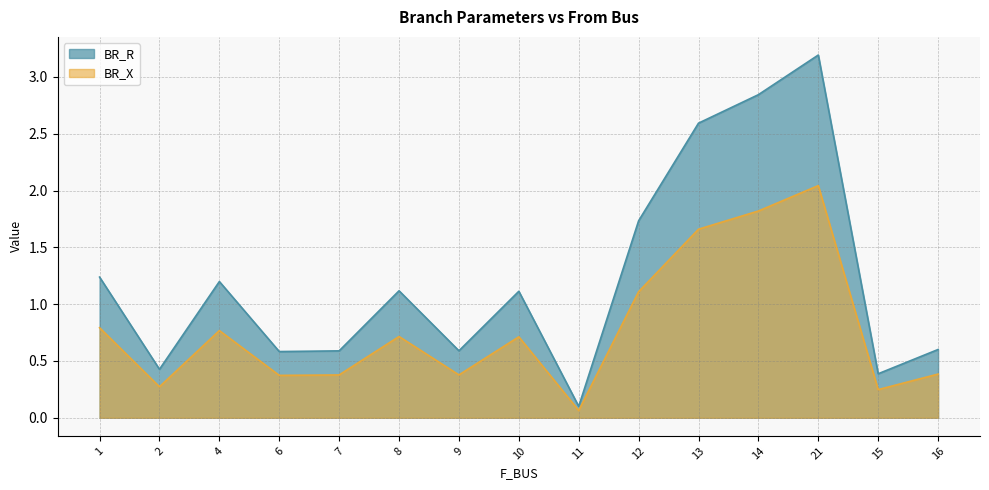

What is the difference between the BR_X values at 16 and 13?

1.3